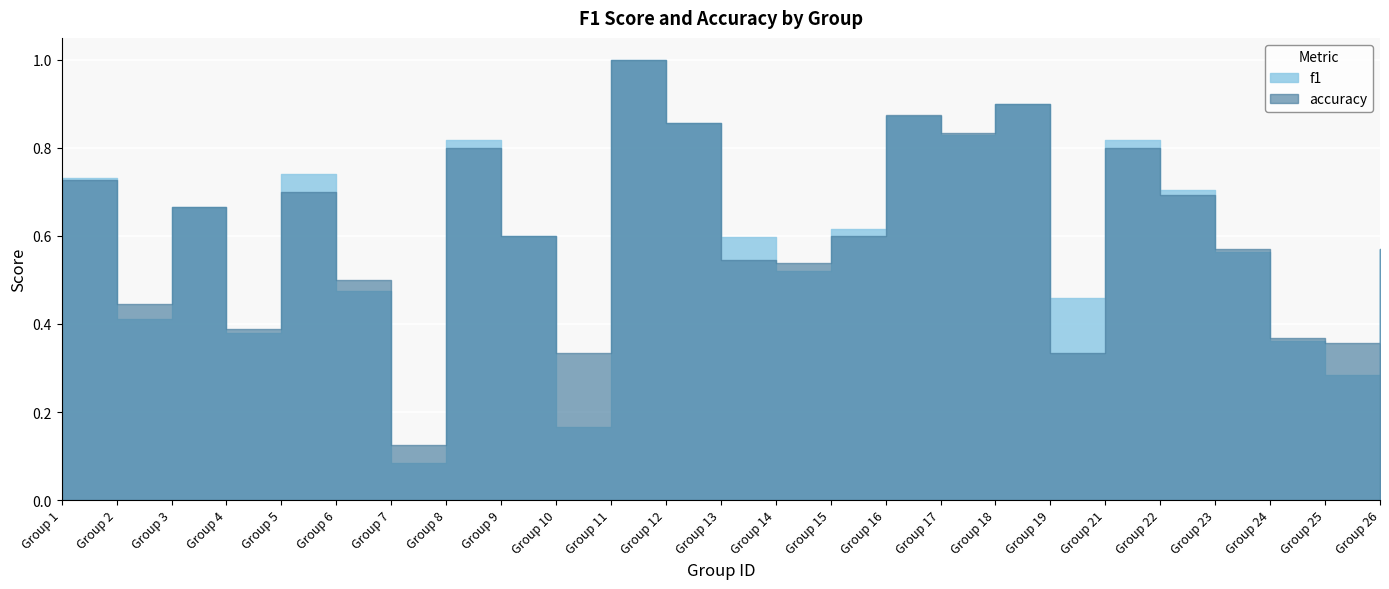

What is the highest value of the f1 series?

1.0